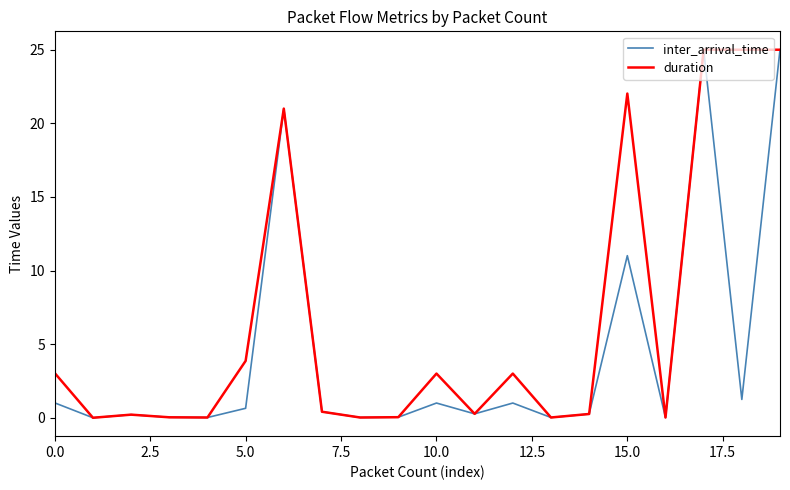

List the series in order of their overall mean, highest first.

duration, inter_arrival_time